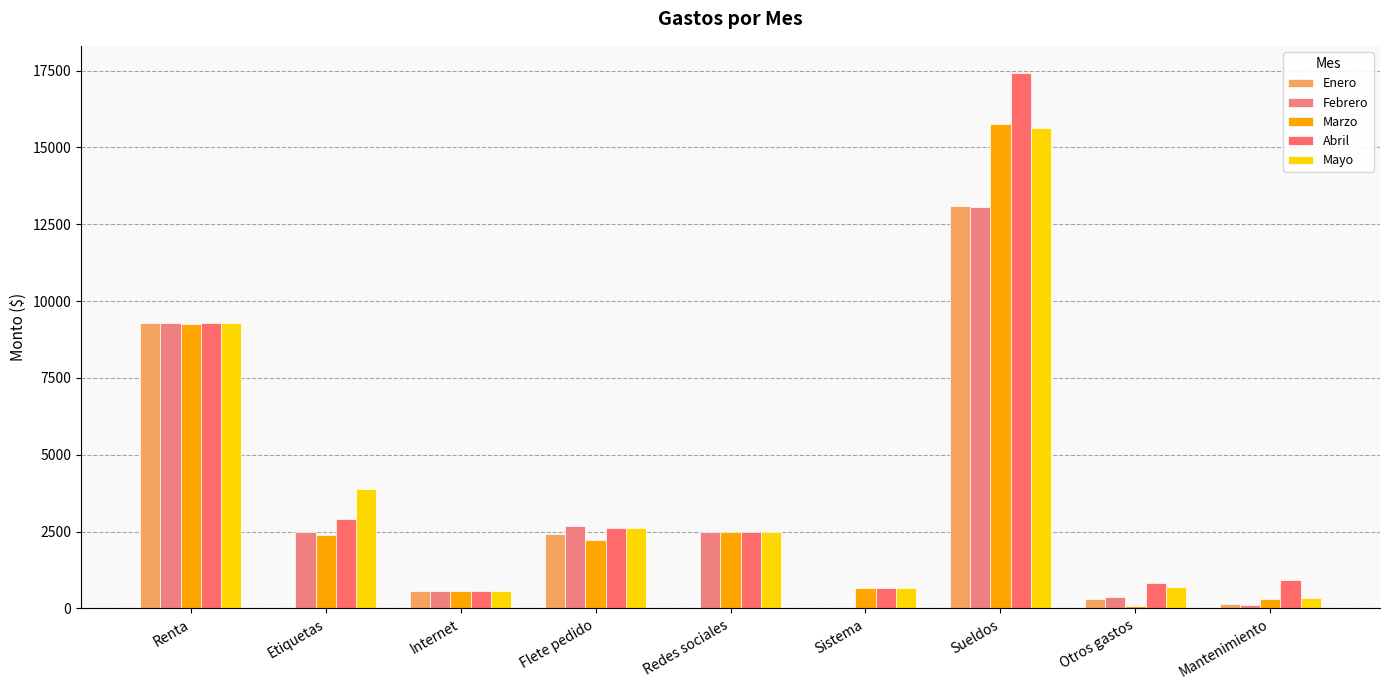

Where is Mayo nearest to the value 7987?

Renta